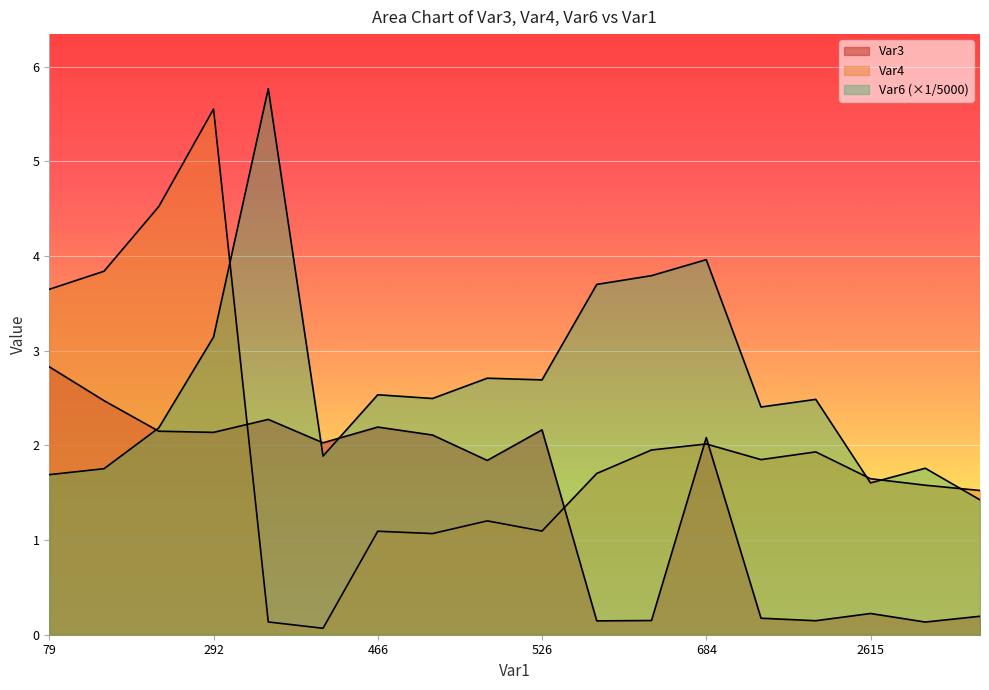

What is the smallest value displayed?

0.1